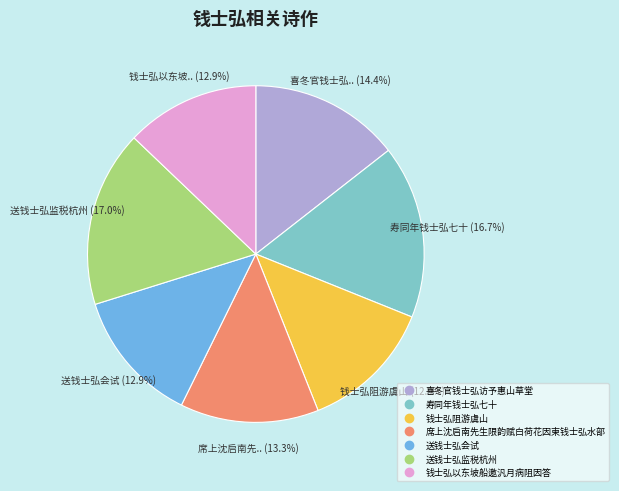

To the nearest percent, what is the difference between the largest and smallest slice percentages?

4%